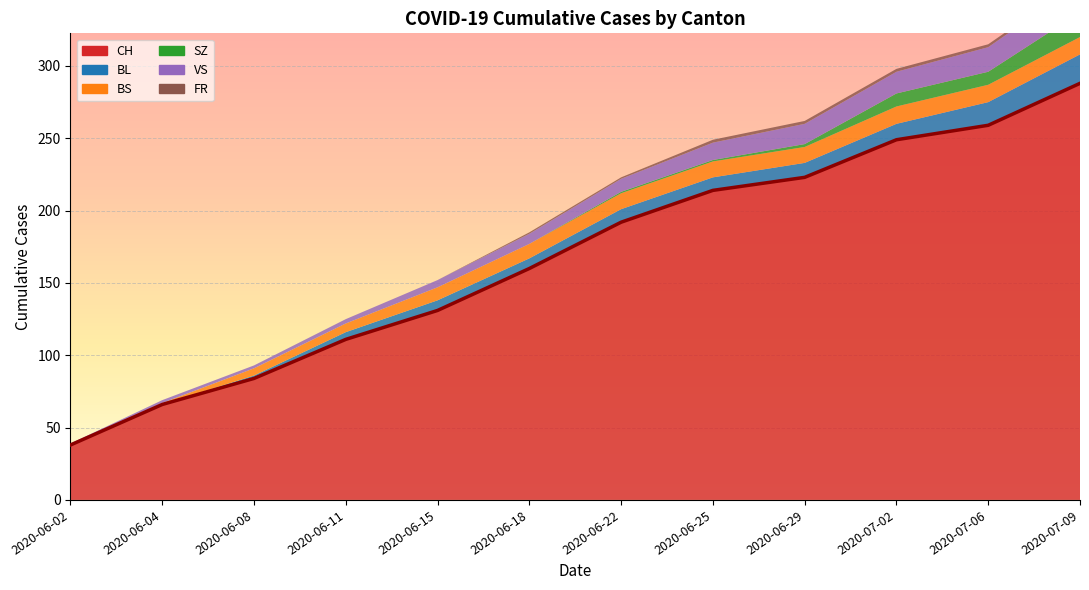

True or false: CH has more than 1 points higher than both neighbors.

False